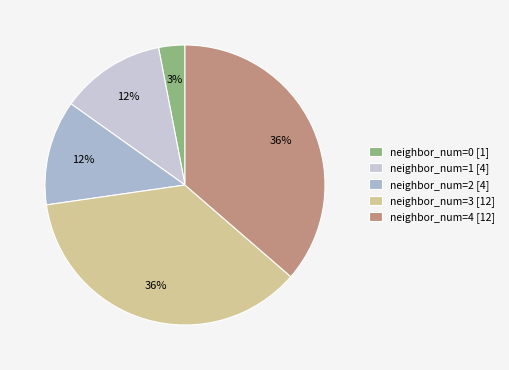

How many slices are in this pie chart?

5